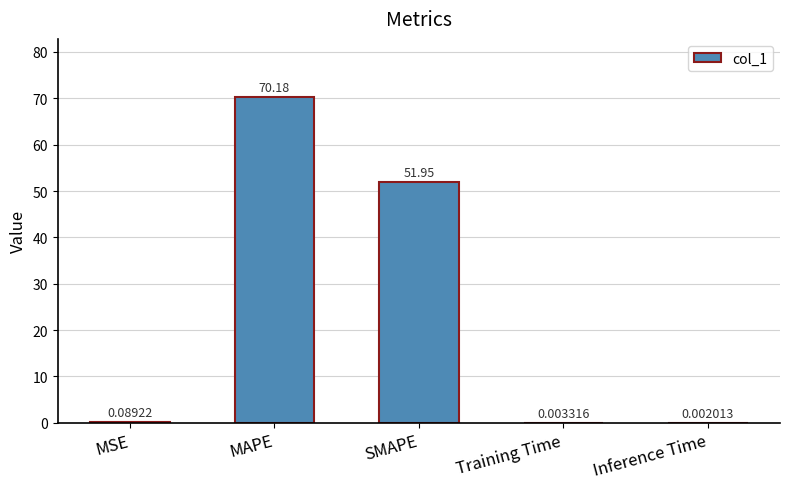

At which label is the value closest to 35?

SMAPE